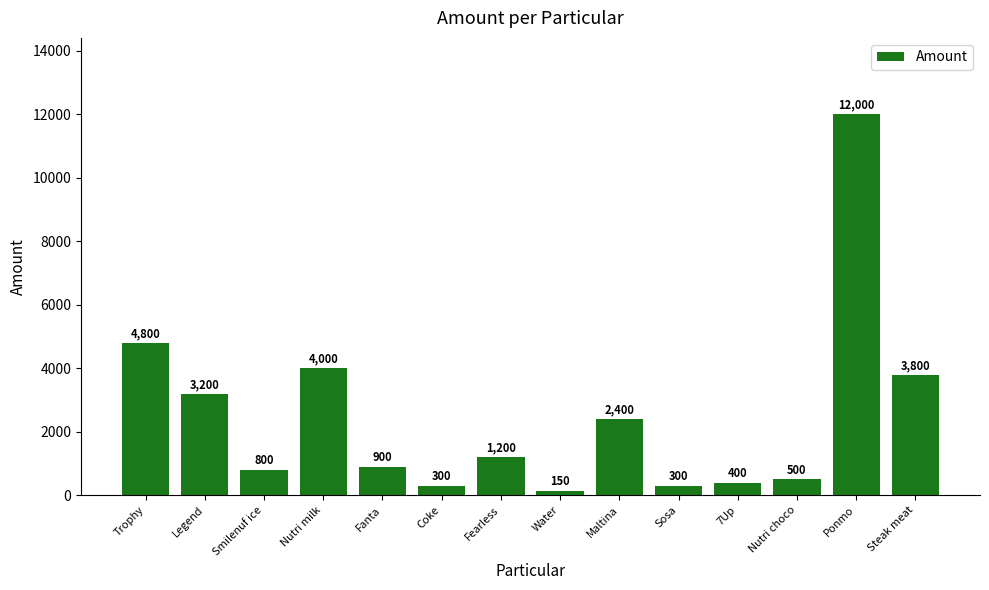

The chart shows a value of 5388 at Ponmo. True or false?

False